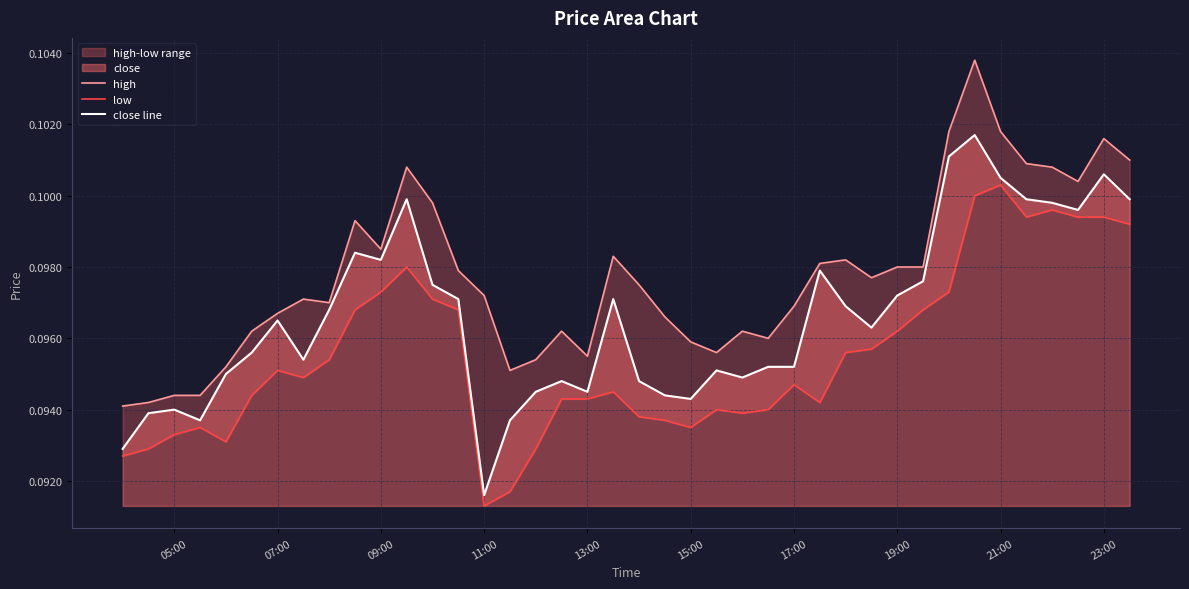

Where is close line nearest to the value 0?

11:00